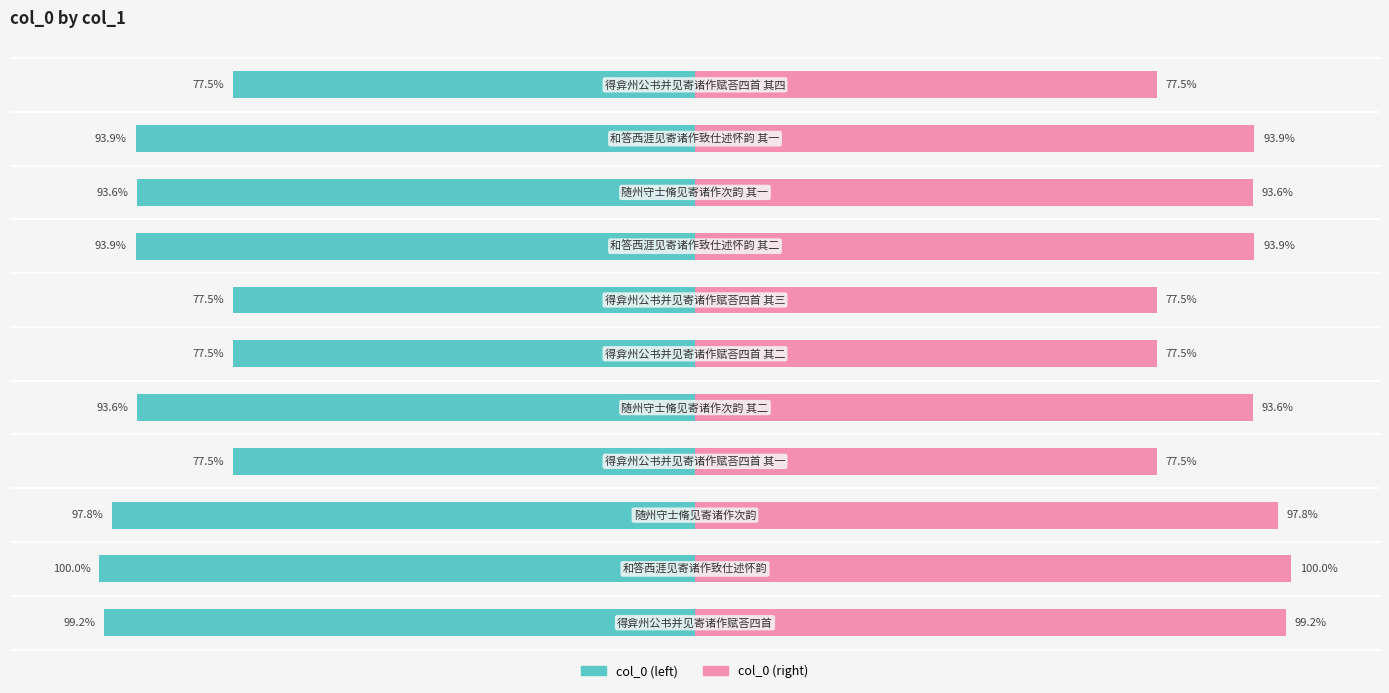

At how many categories does at least one series exceed 37?

11